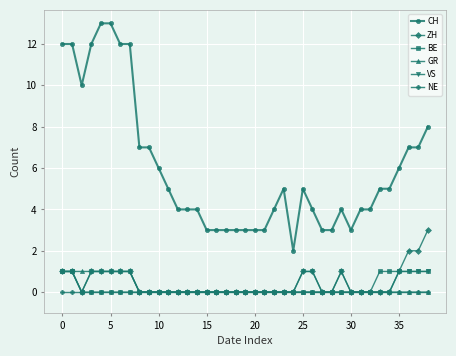

Count the GR values in the range 0 to 1.

39